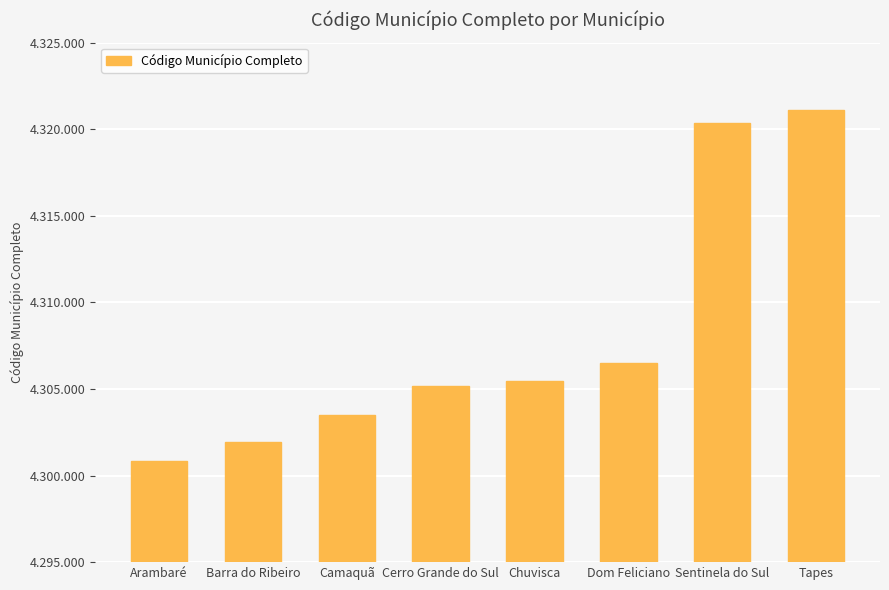

List the labels in order of value, smallest first.

Arambaré, Barra do Ribeiro, Camaquã, Cerro Grande do Sul, Chuvisca, Dom Feliciano, Sentinela do Sul, Tapes